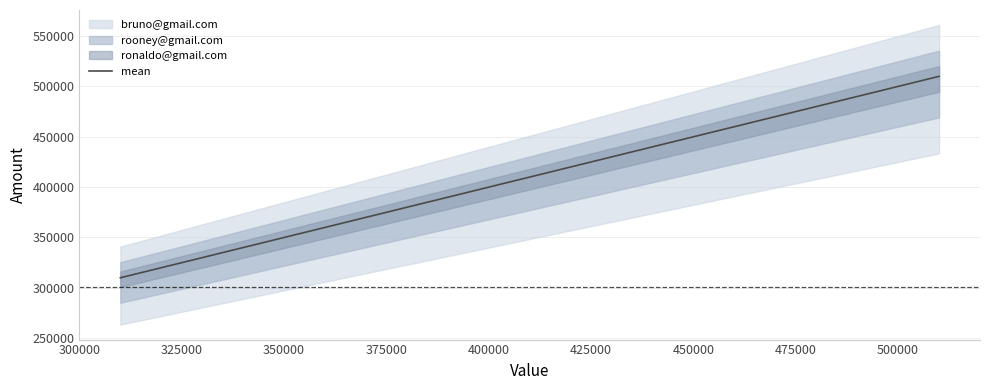

What is the highest value of the mean series?

510000